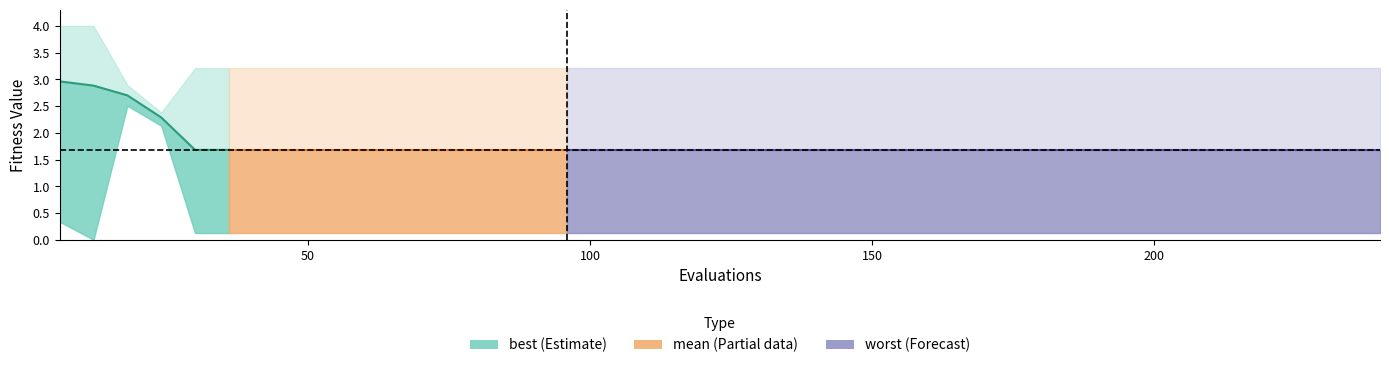

What is the smallest value displayed?

1.7